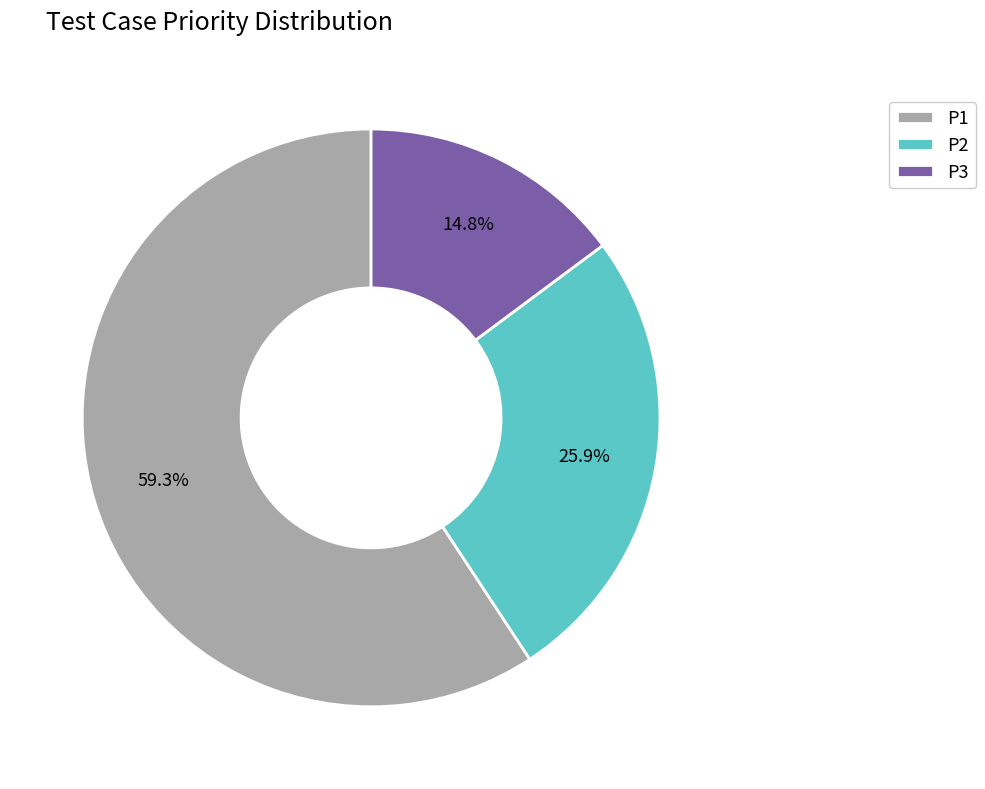

What is the smallest slice in the pie chart?

P3